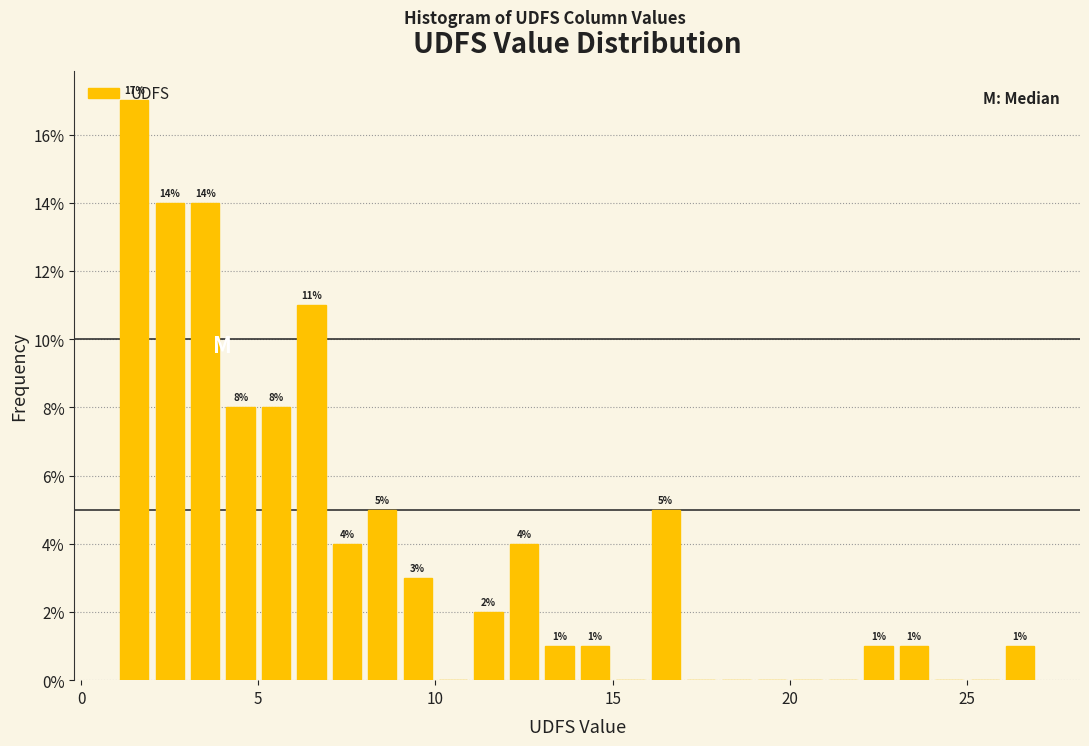

Read against the x-axis, roughly where is the centre of the tallest bar?

1.5